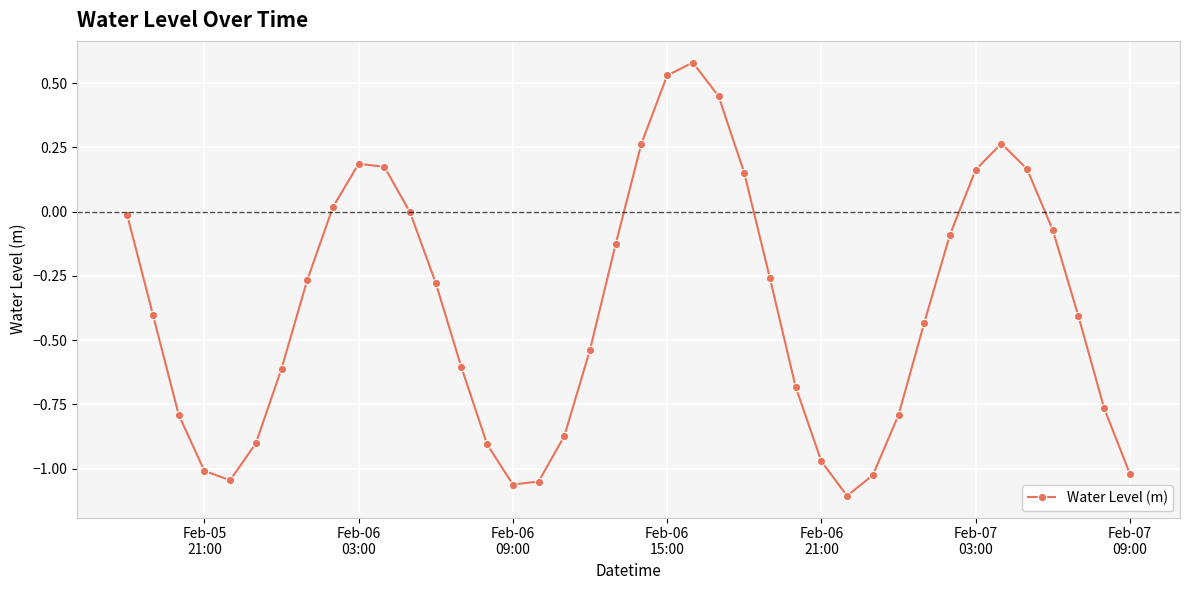

How many points are higher than both their immediate neighbors (excluding endpoints)?

3